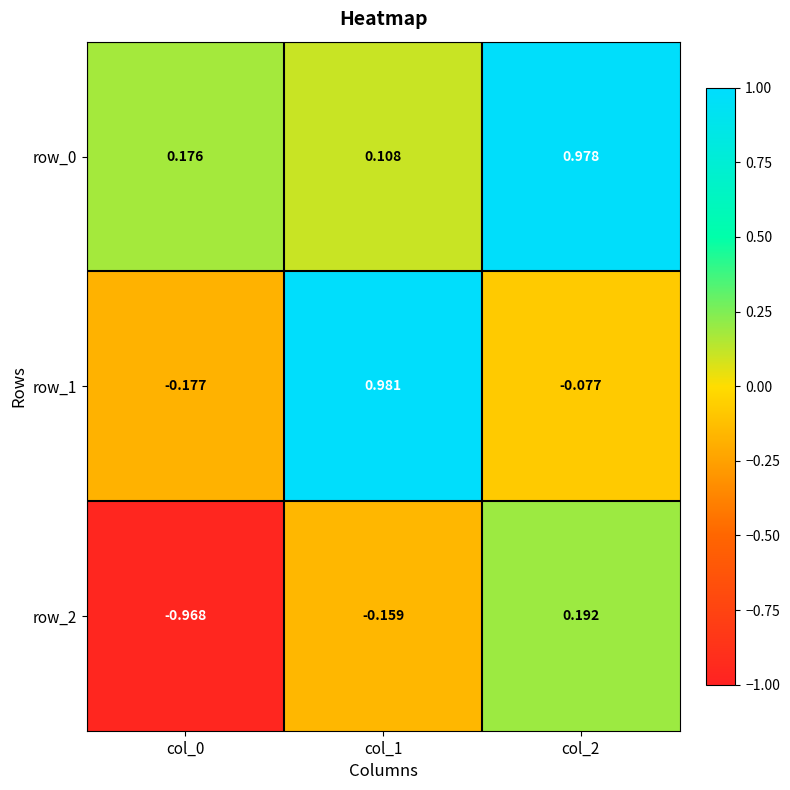

True or false: row_1 has a value of 1.5 at col_1.

False